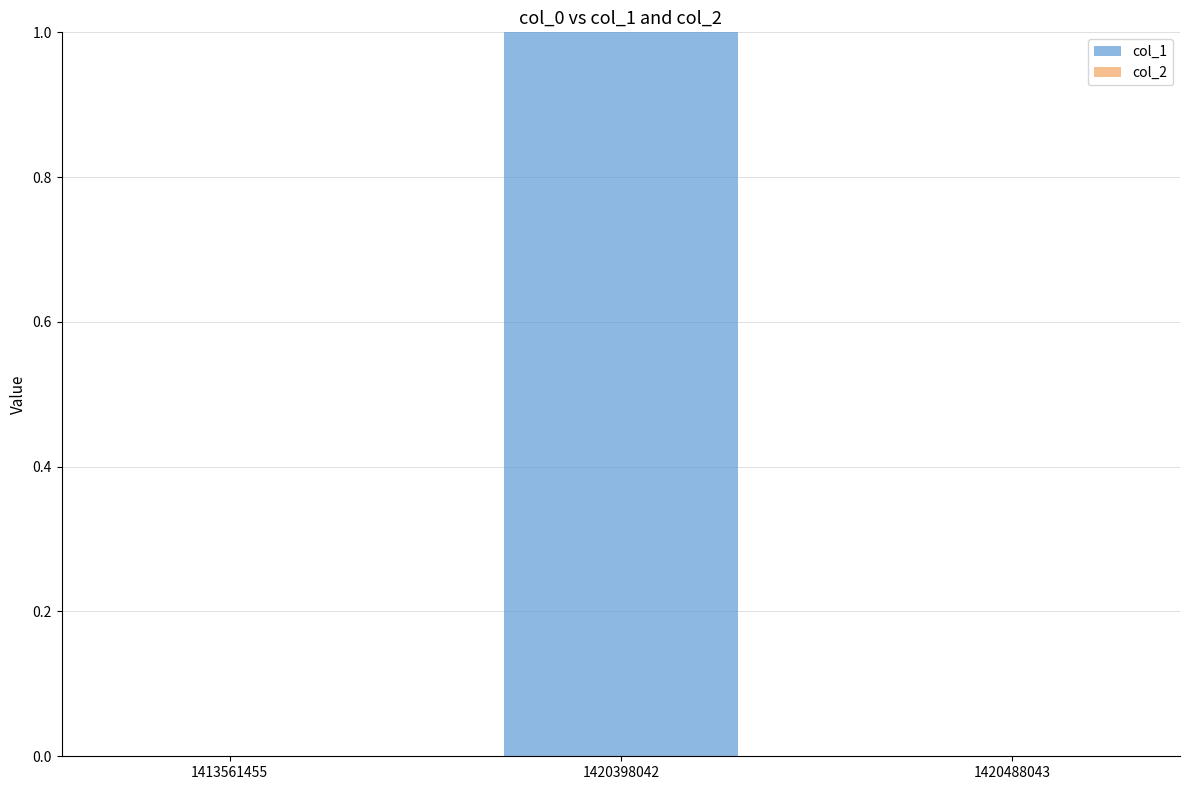

True or false: the data shows 0 at 1420398042.

False